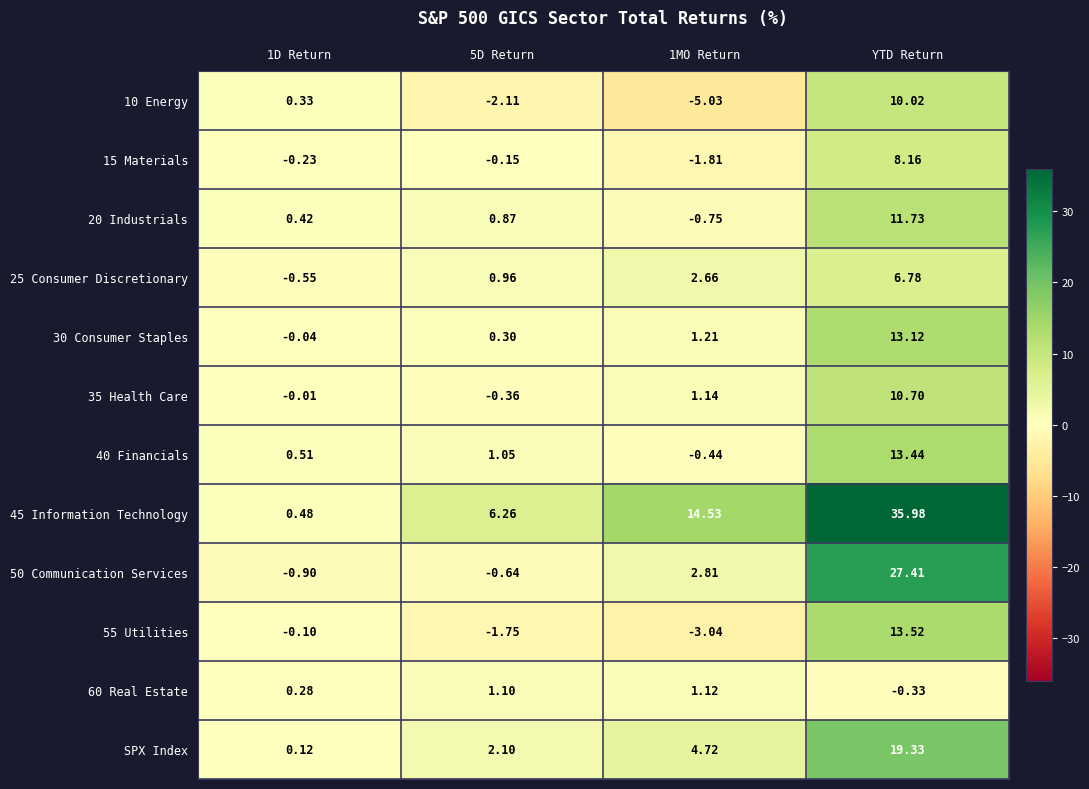

What is the spread (max minus min) of values at 1D Return?

1.4